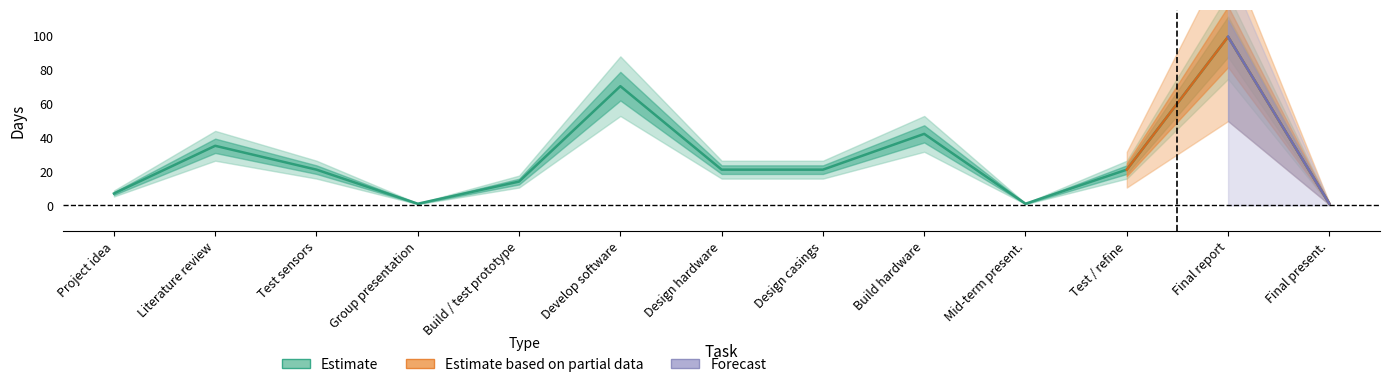

What is the minimum value shown in the chart?

1